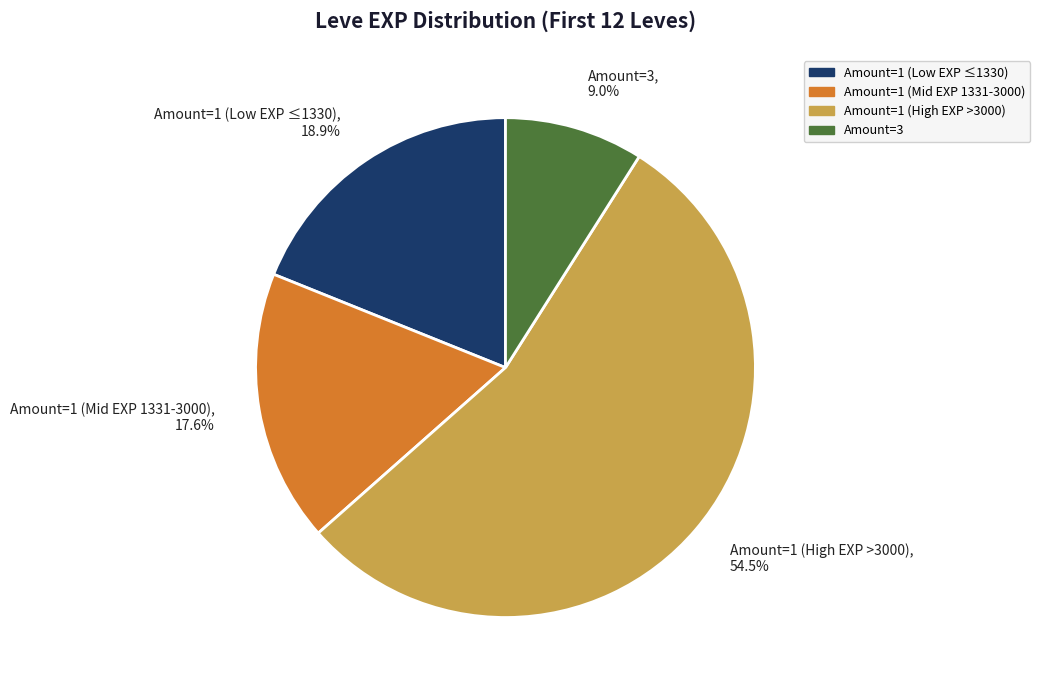

Between Amount=1 (Low EXP ≤1330) and Amount=1 (Mid EXP 1331-3000), which is larger?

Amount=1 (Low EXP ≤1330)